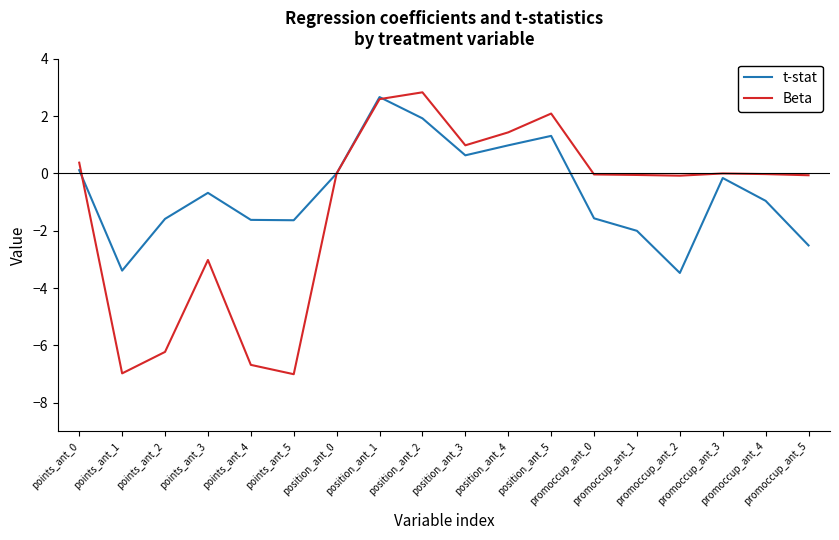

Rank the series by their maximum value, from lowest to highest.

t-stat, Beta